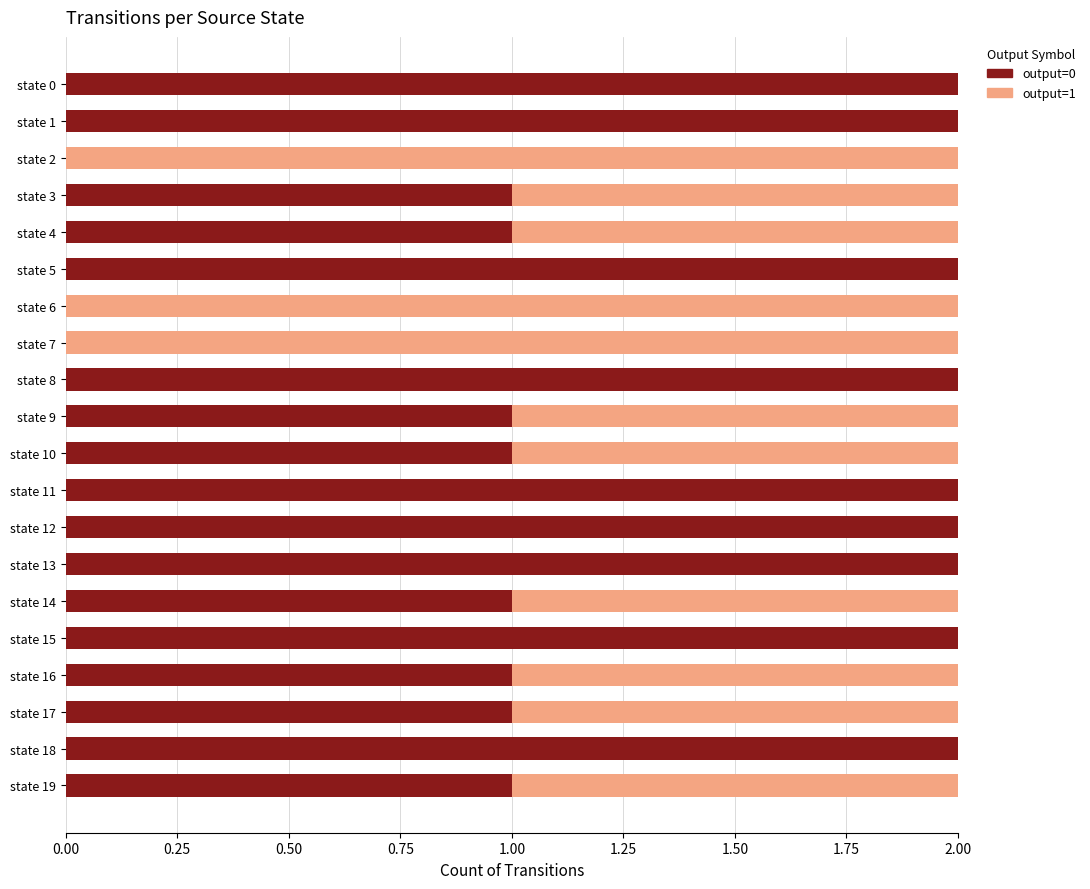

How many distinct data groups are displayed?

2